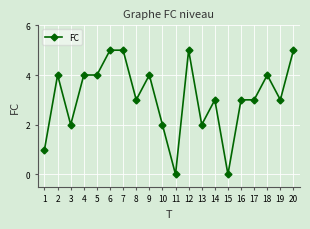

What is the difference between the maximum and minimum values?

5